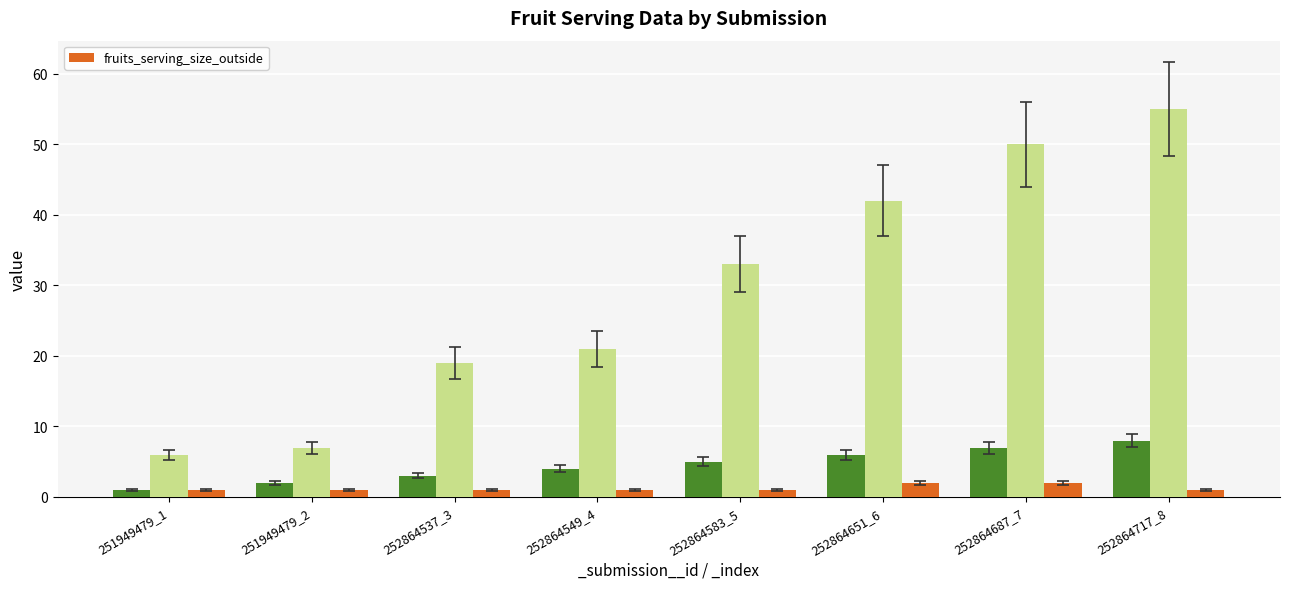

What is the sum of all fruits_serving_size_outside values?

10